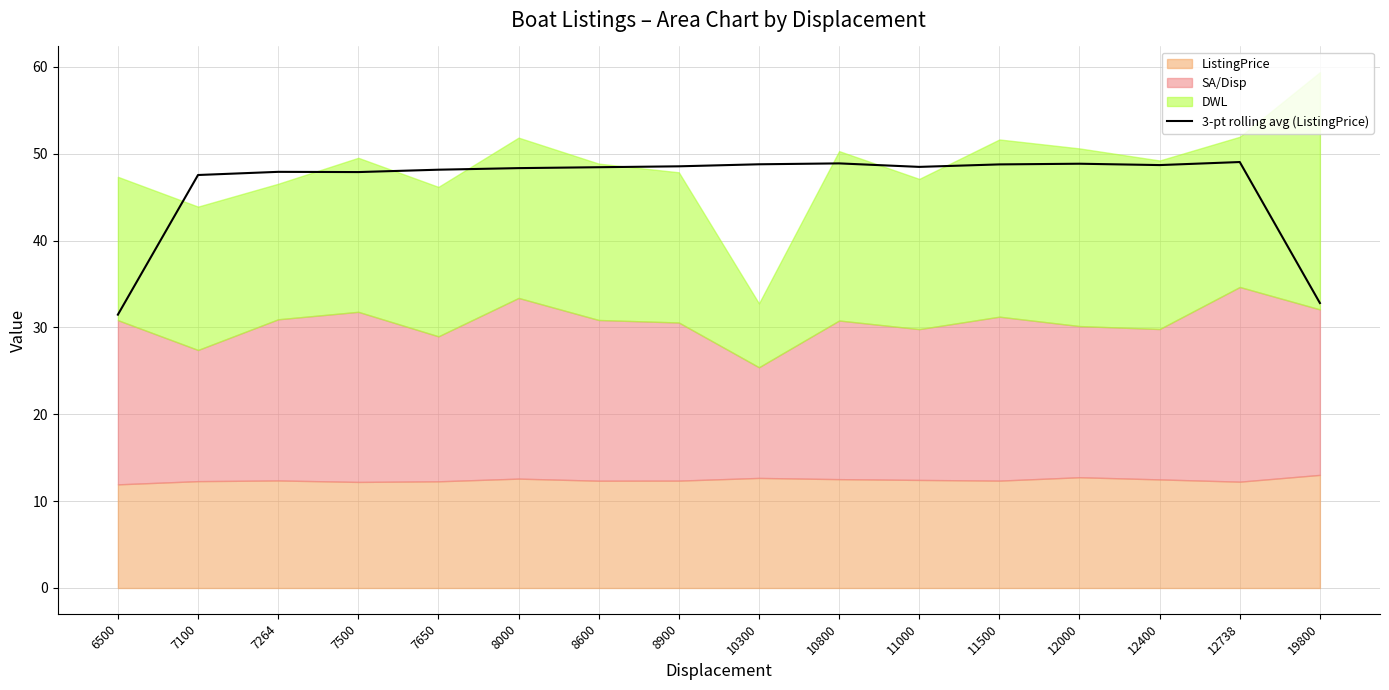

How many lines are shown in the chart?

1